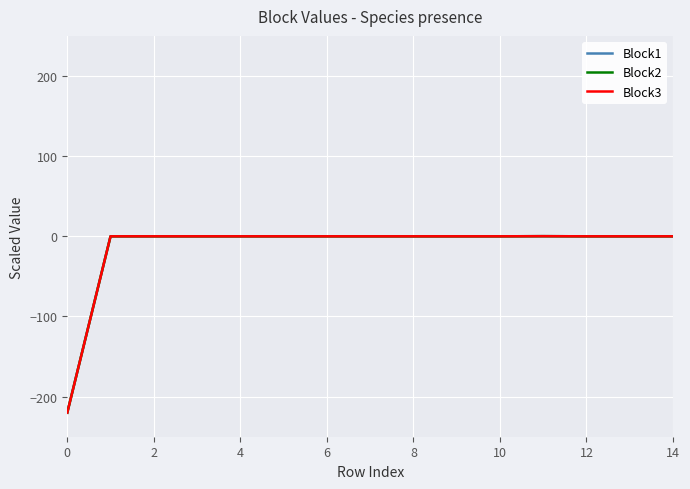

True or false: Block1 and Block2 intersect in this chart.

False